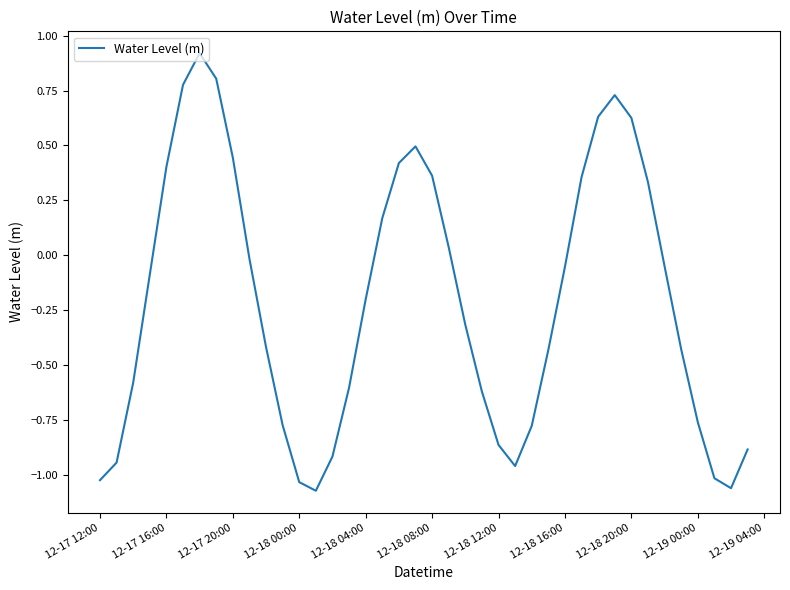

Is this an area chart (filled region under the line)?

No